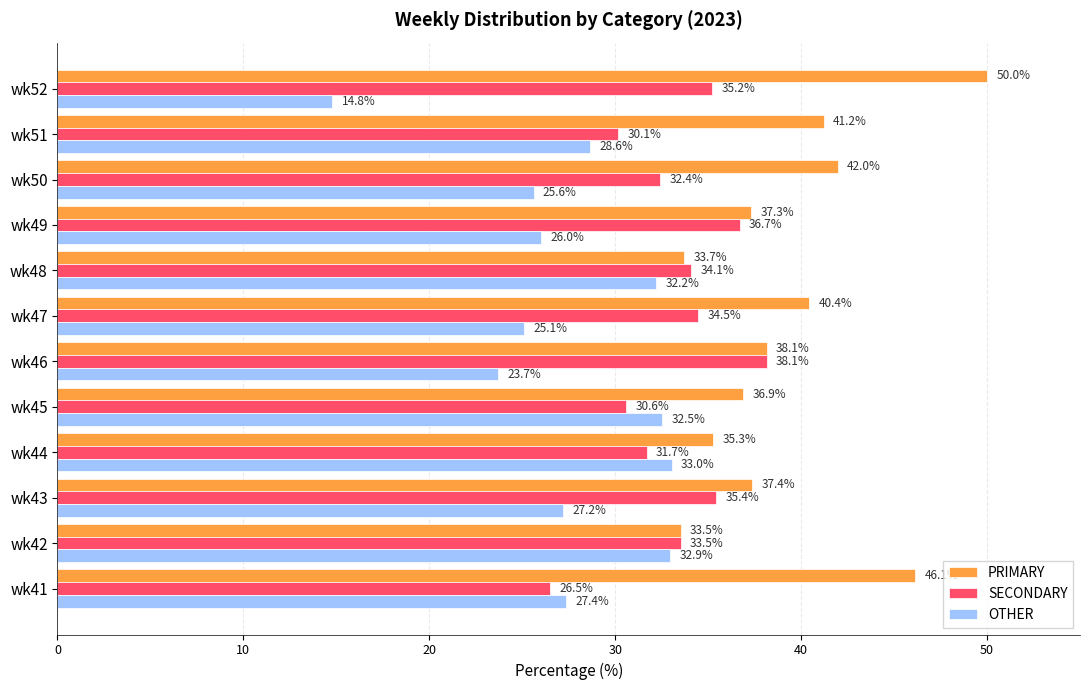

Count the number of categories in the chart.

12